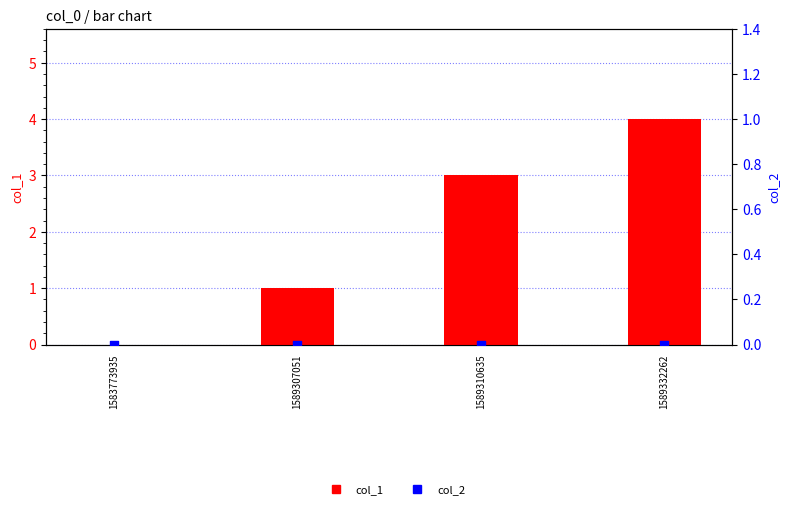

Which series has the largest Y range (max minus min)?

col_1